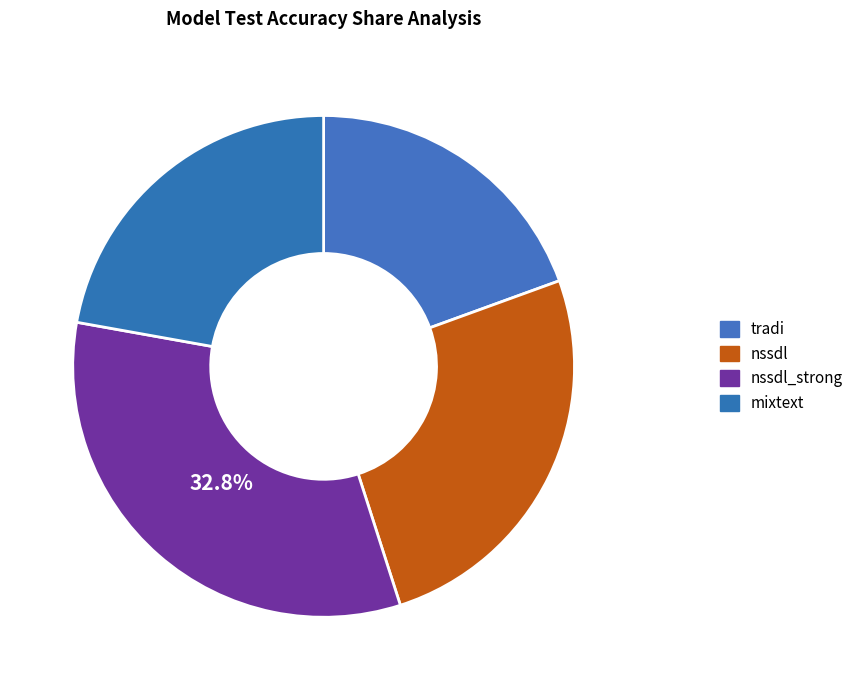

What is the change in value from tradi to nssdl?

+0.1